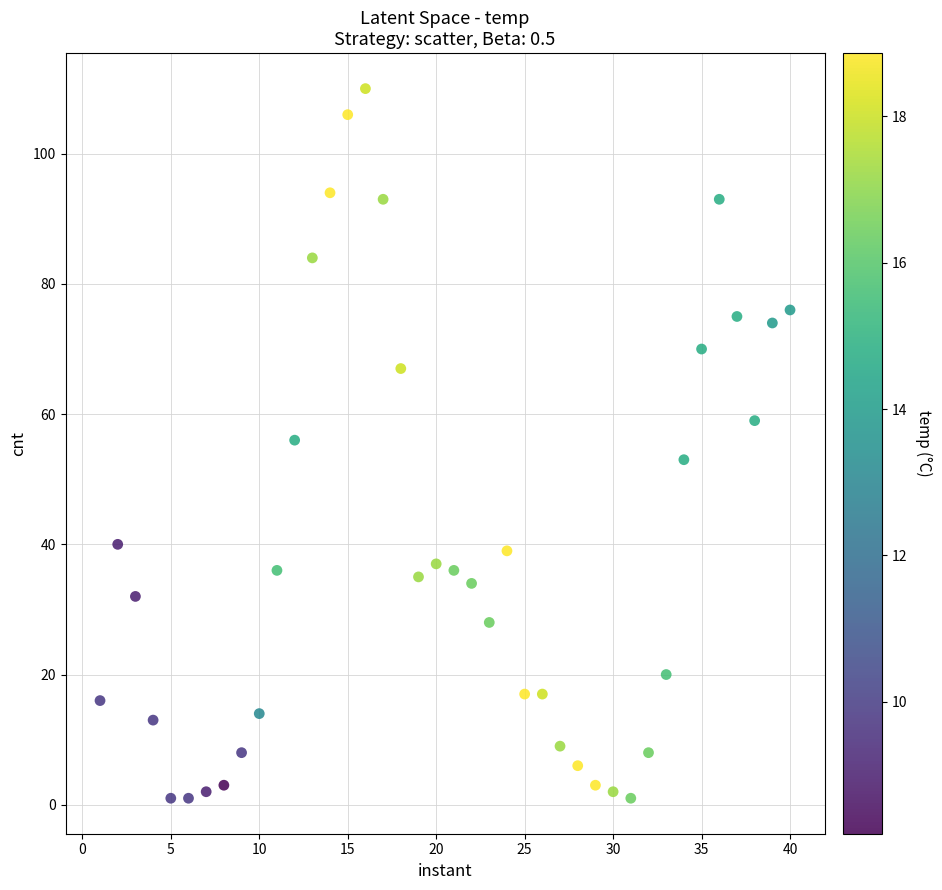

What is the range of Y values (max minus min)?

109